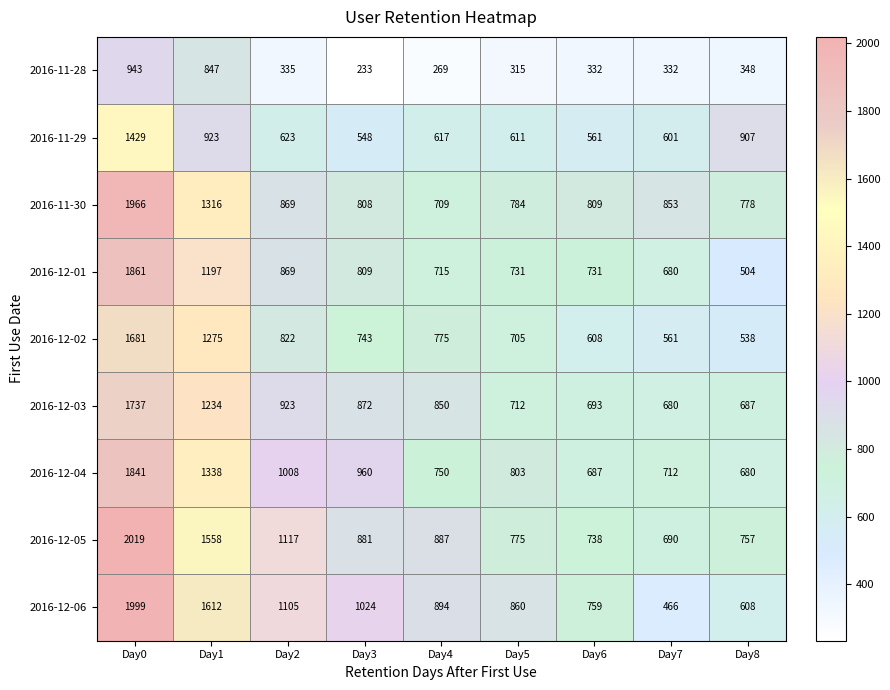

The 2016-12-05 series shows 1250 at Day0. True or false?

False